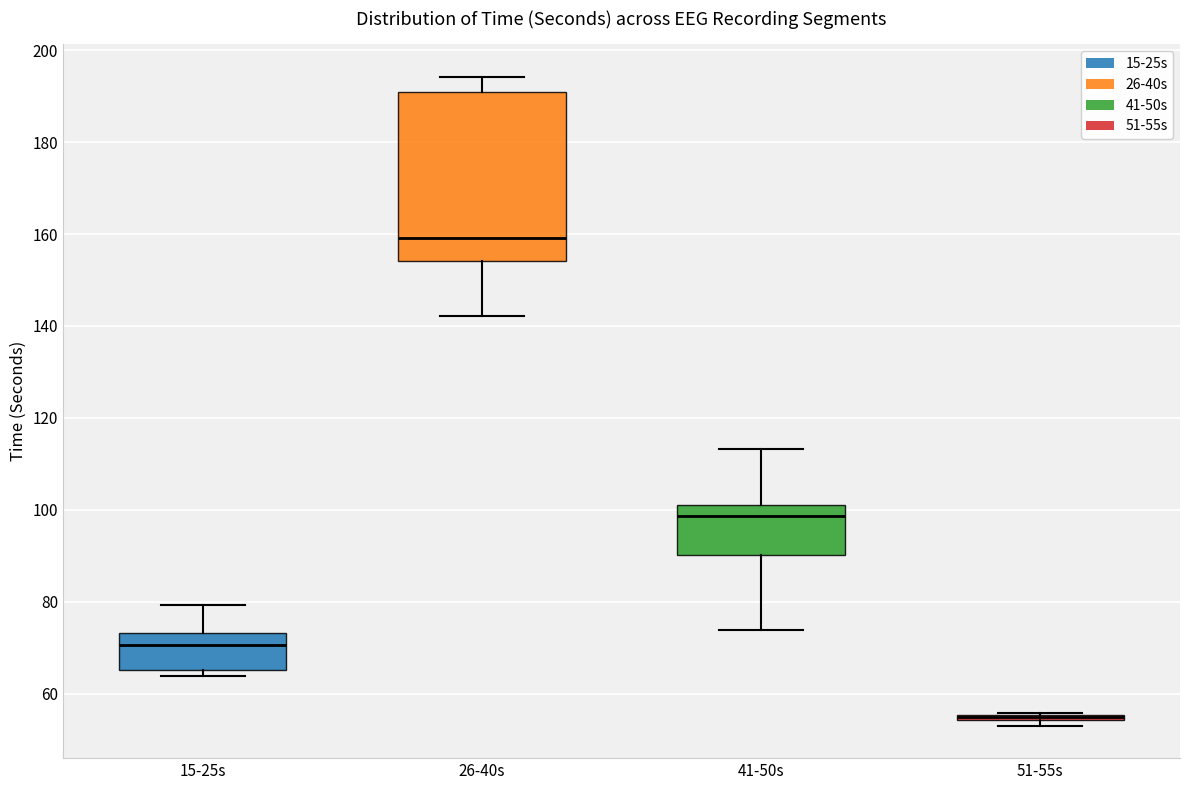

Where is the upper edge of the box for 26-40s on the y-axis? The values are not printed on the chart, so give them approximately, as read against the axis.

190